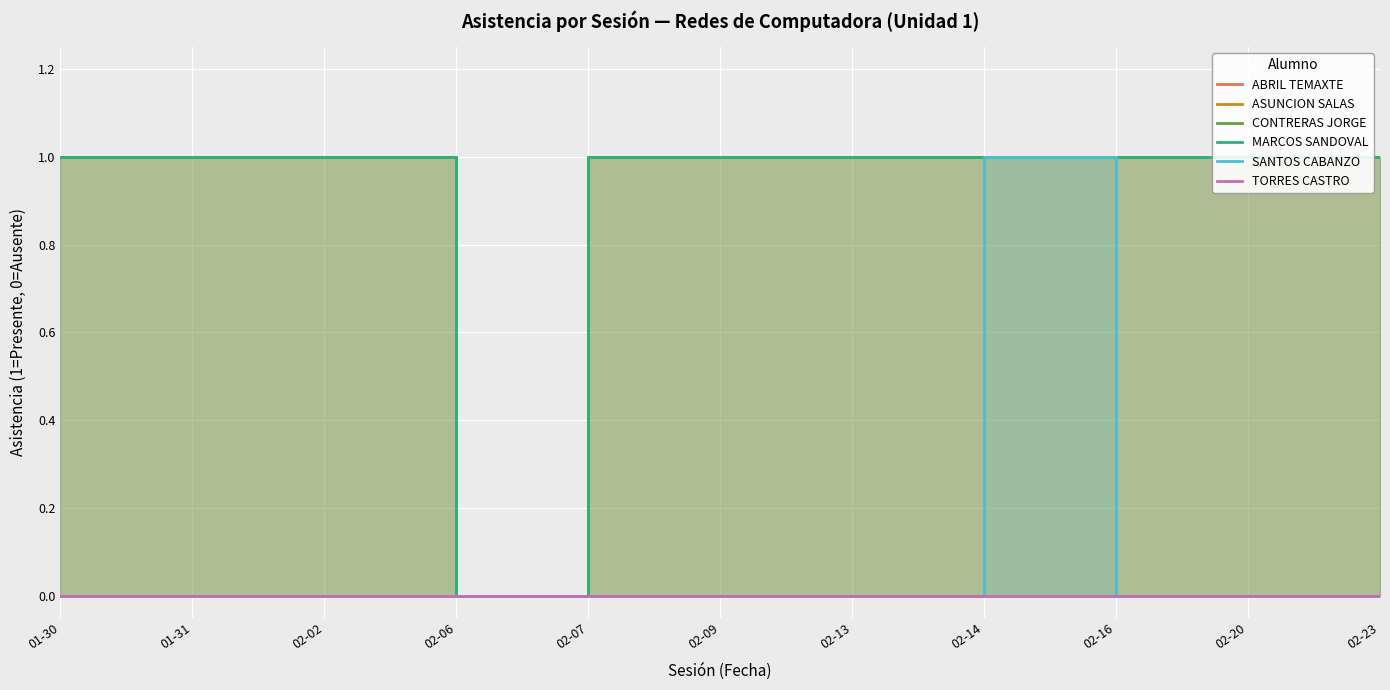

Which series has the largest total across all categories?

ABRIL TEMAXTE